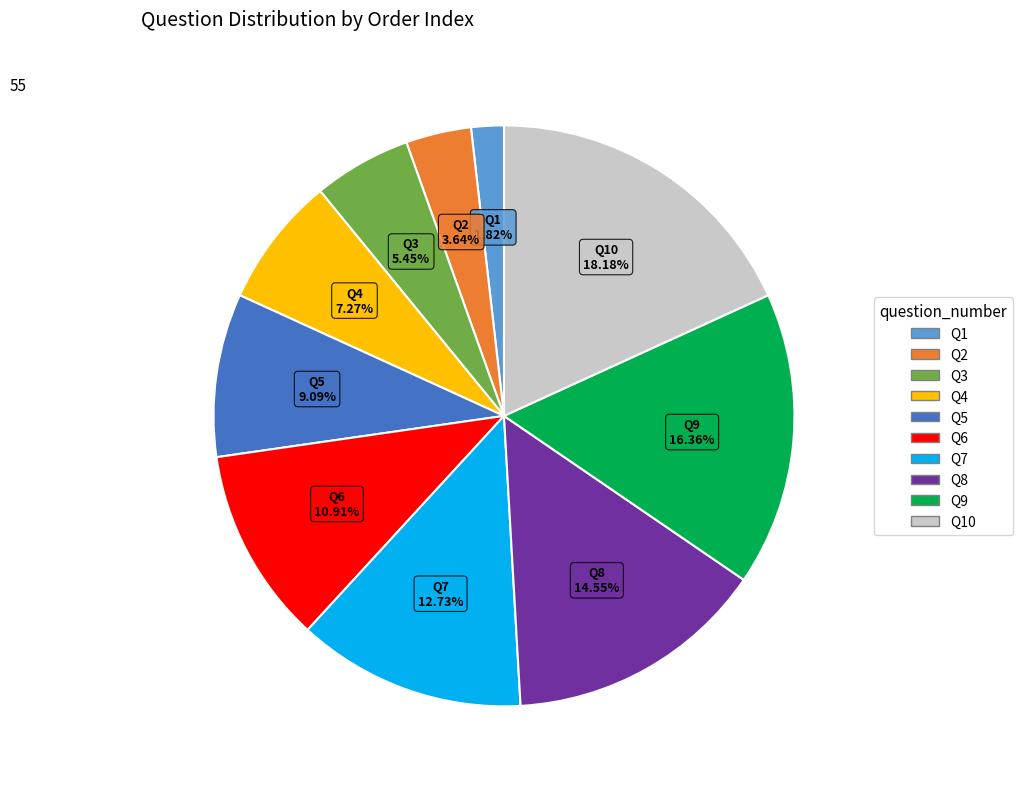

The Q1 slice represents 2% of the pie. True or false?

True